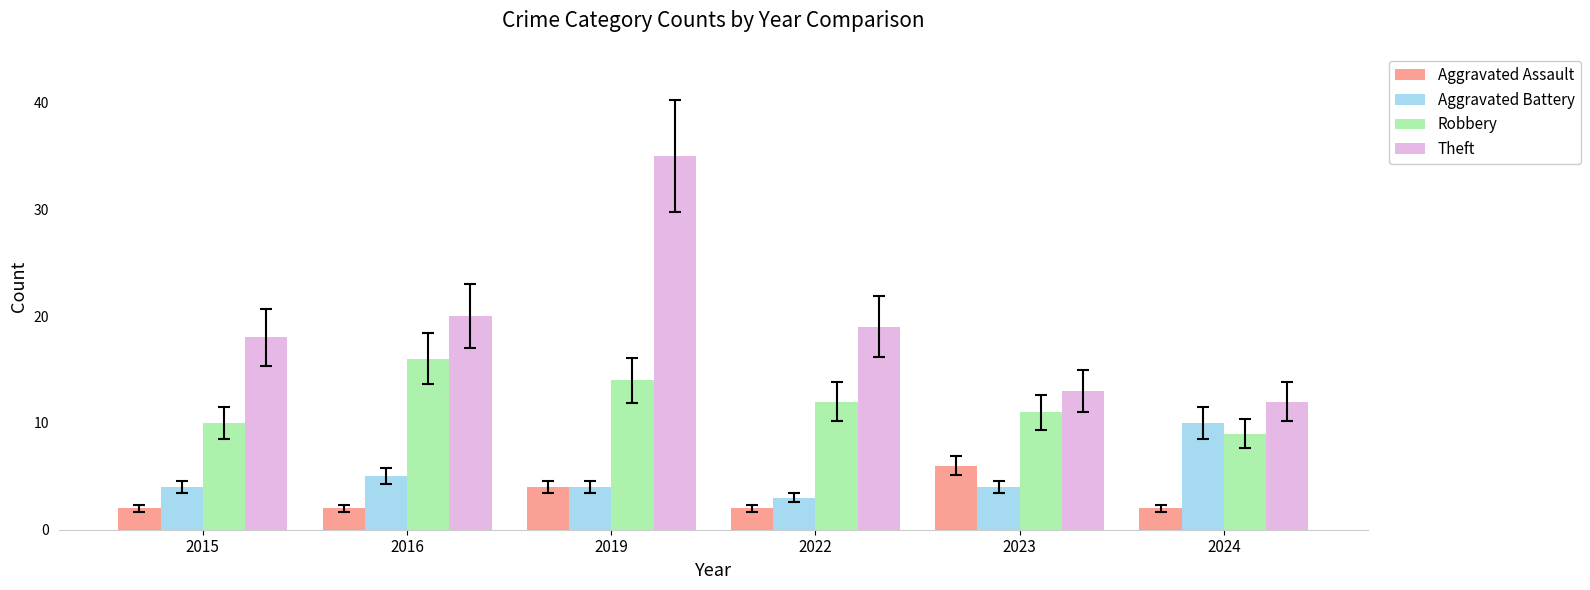

The value of Aggravated Battery at 2016 is 8. True or false?

False